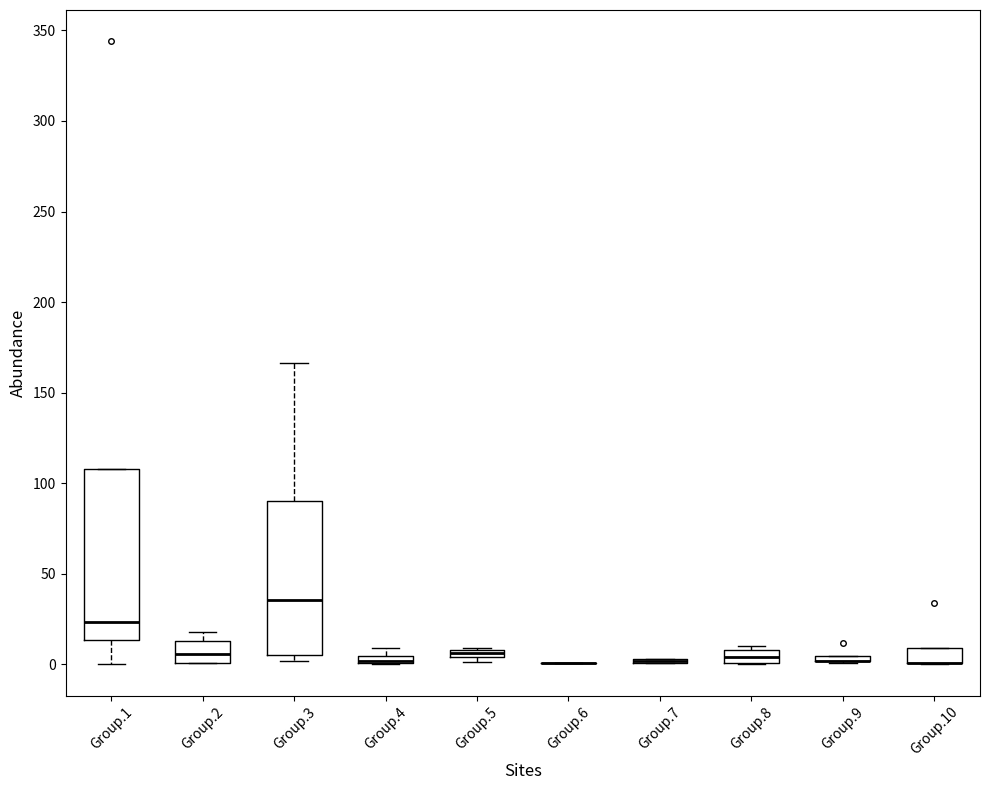

Where is the lower edge of the box for Group.10 on the y-axis? The values are not printed on the chart, so give them approximately, as read against the axis.

0